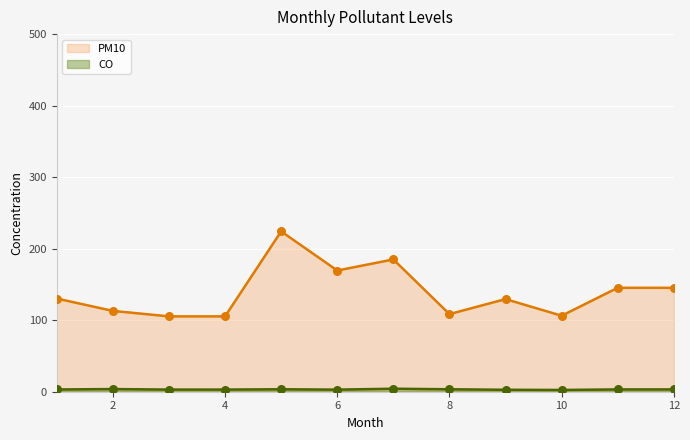

What are all the series names shown in the legend?

CO, PM10